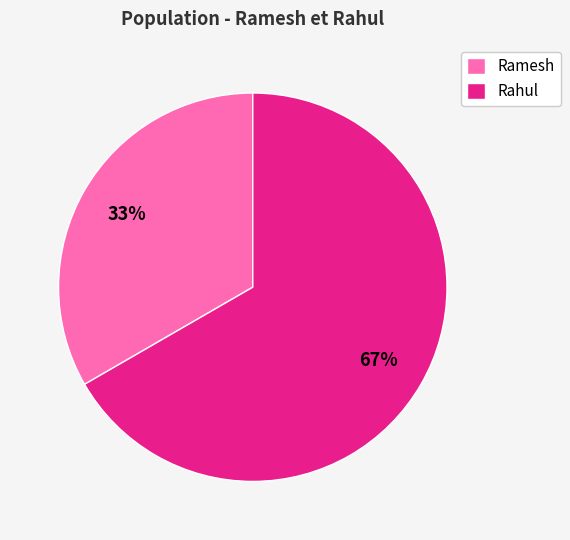

Which has a higher value, Rahul or Ramesh?

Rahul